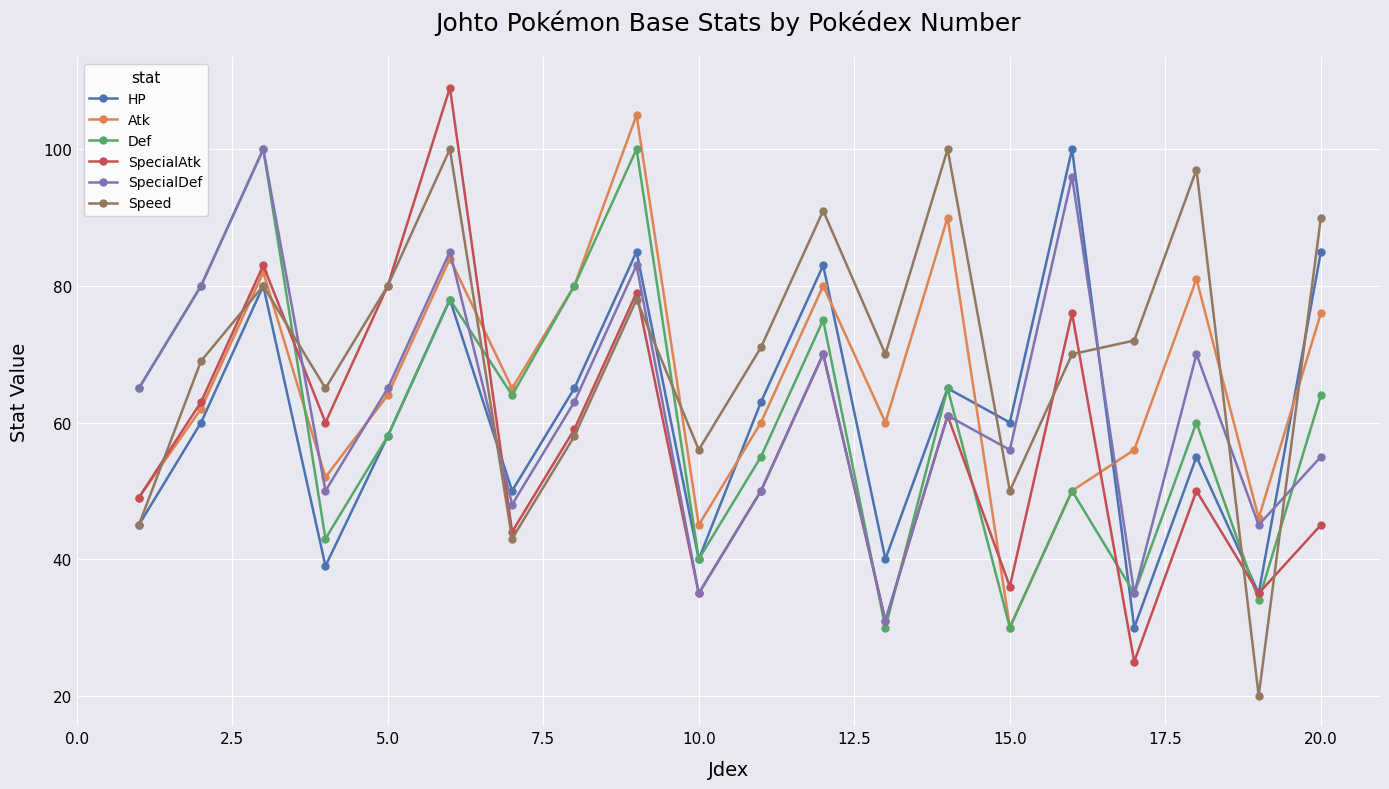

What is the minimum value shown in the chart?

20